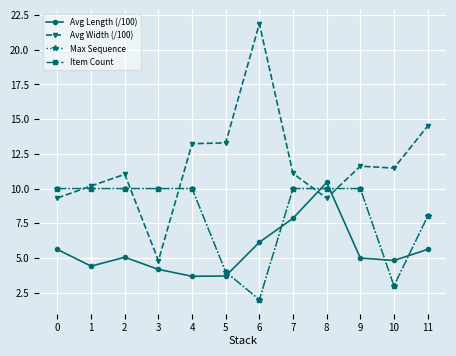

Does the chart have visible grid lines?

Yes